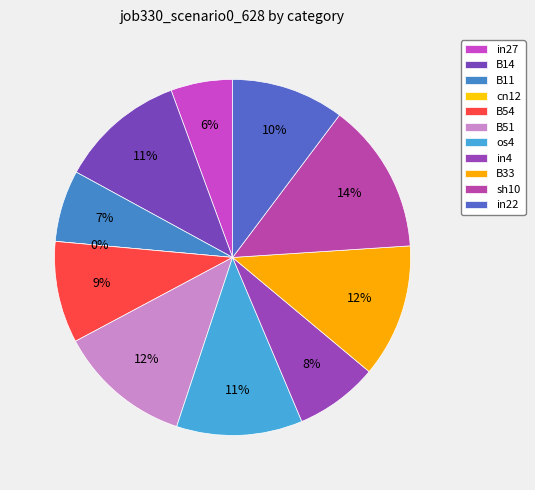

Count the number of slices in the pie.

11